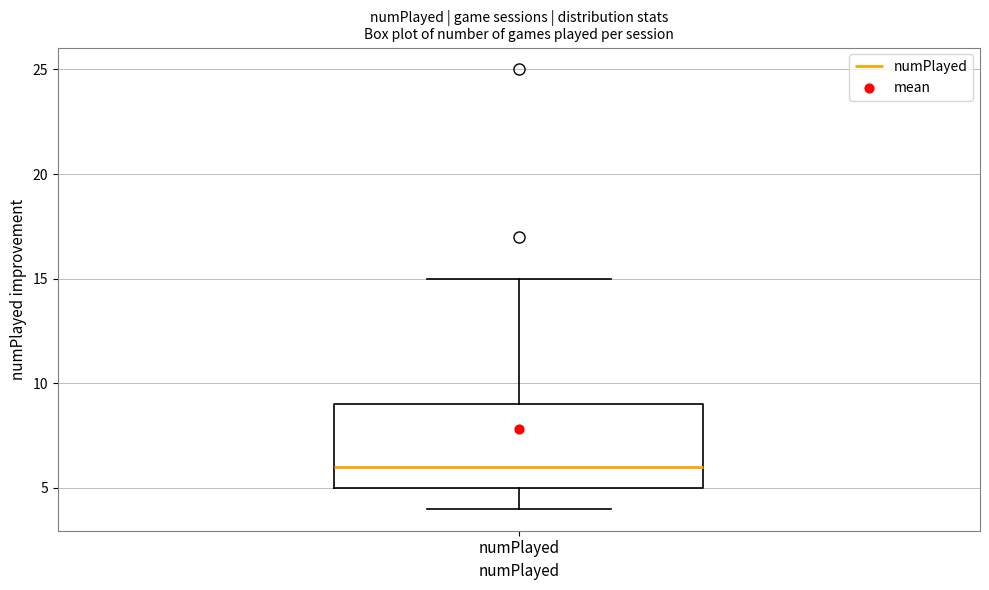

Read this box plot against the y-axis: the position of the median line, the range covered by the box, and the ends of both whiskers. The values are not printed on the chart, so give them approximately, as read against the axis.

median 6, box 5 to 9, whiskers 4 to 15